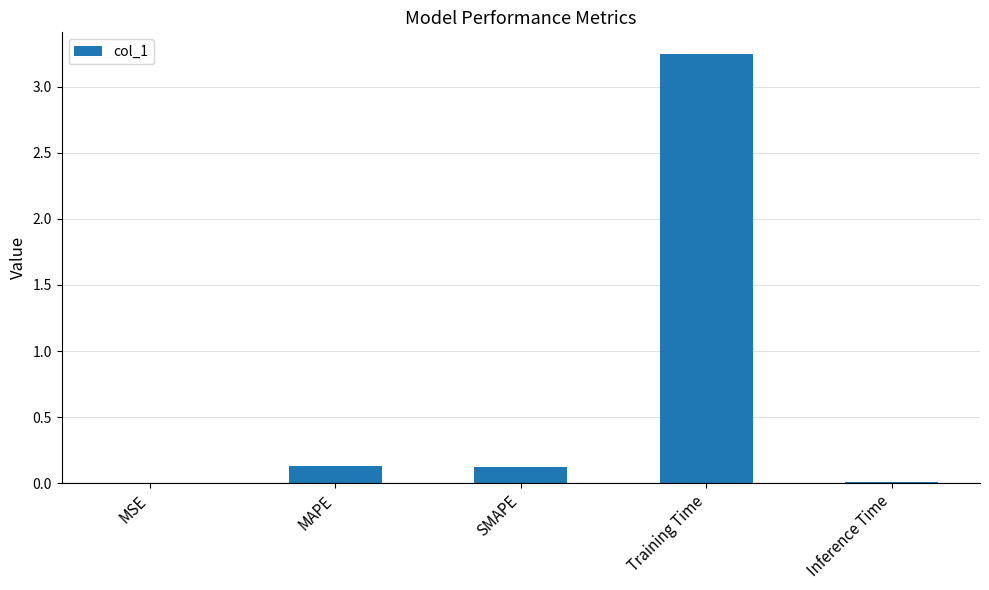

Are the bars horizontal?

No